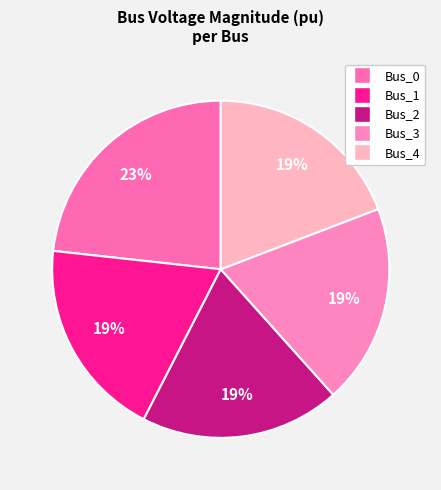

To the nearest percent, what percentage of the pie is Bus_2?

19%